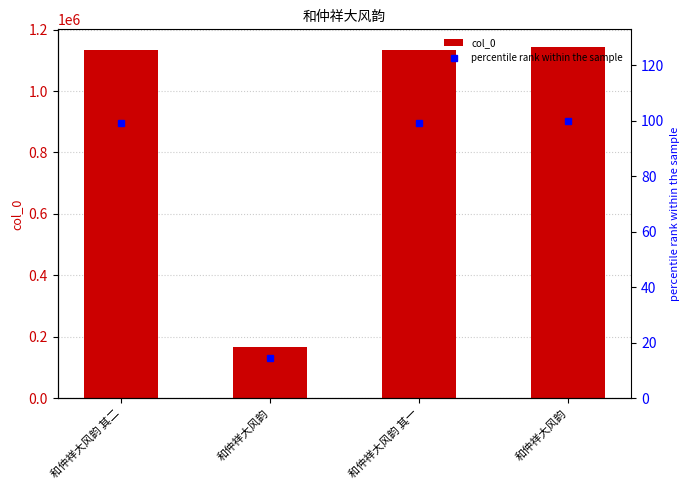

Where is percentile rank nearest to the value 57?

和仲祥大风韵 其二